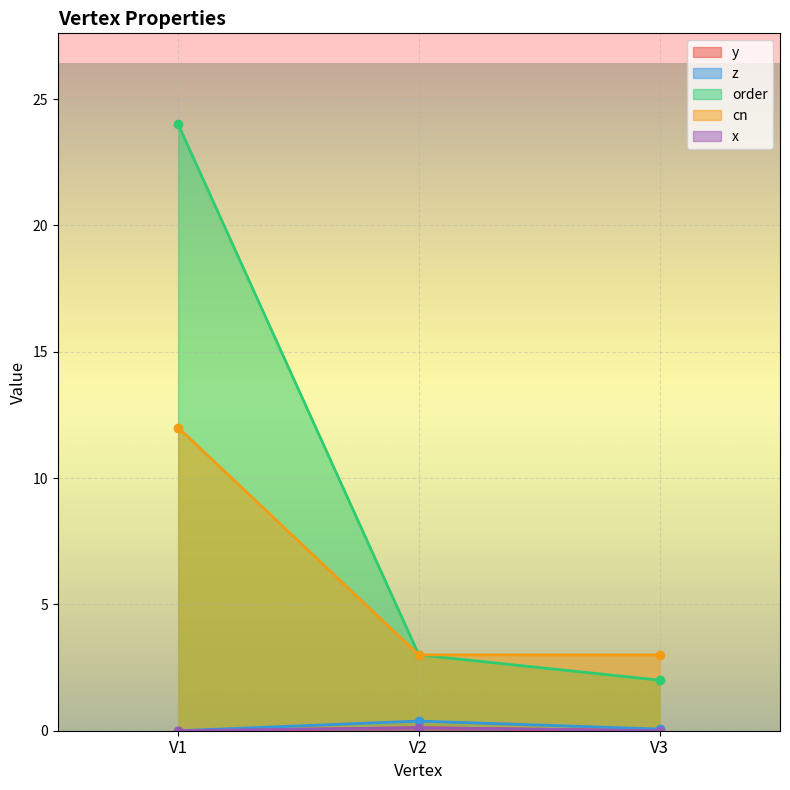

What is the sum of the cn values at V1 and V2?

15.0